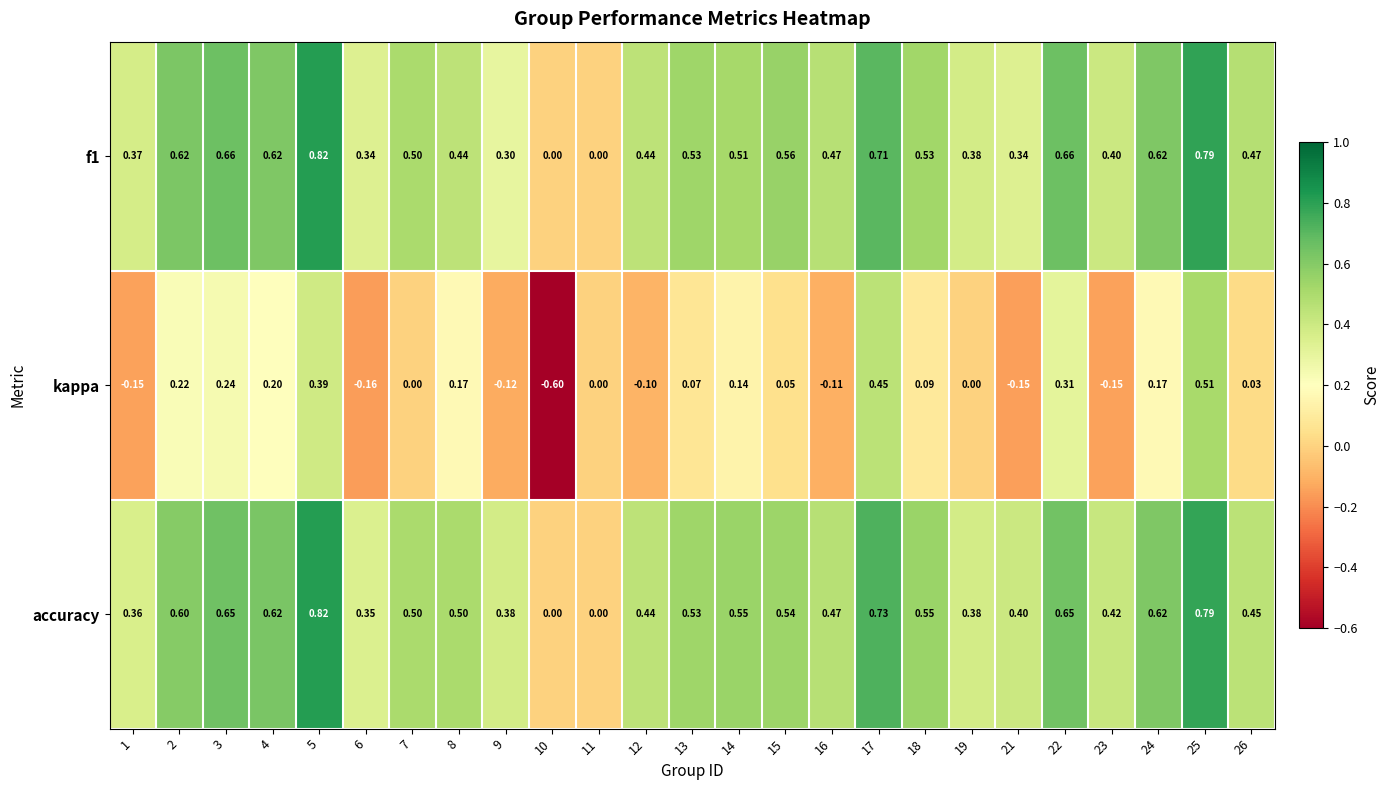

Is the value of f1 at 1 greater than the value of kappa at 11?

Yes